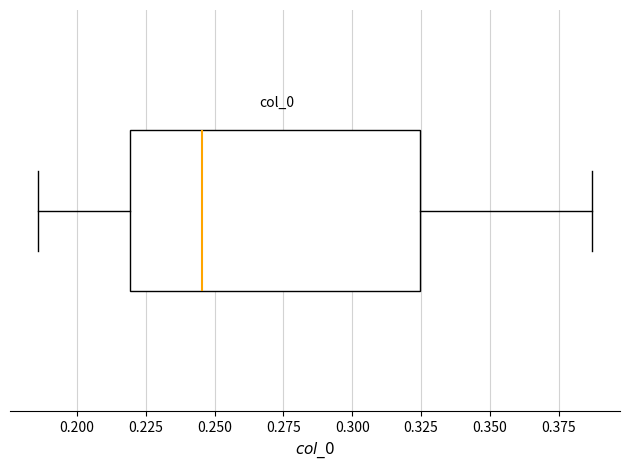

Read this box plot against the x-axis: the position of the median line, the range covered by the box, and the ends of both whiskers. The values are not printed on the chart, so give them approximately, as read against the axis.

median 0.245, box 0.220 to 0.325, whiskers 0.185 to 0.385